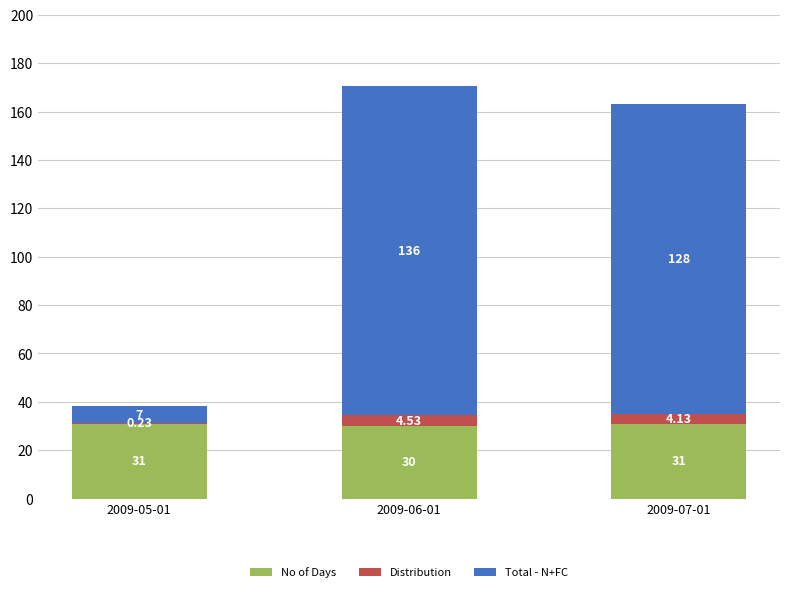

How many categories are shown in the chart?

3